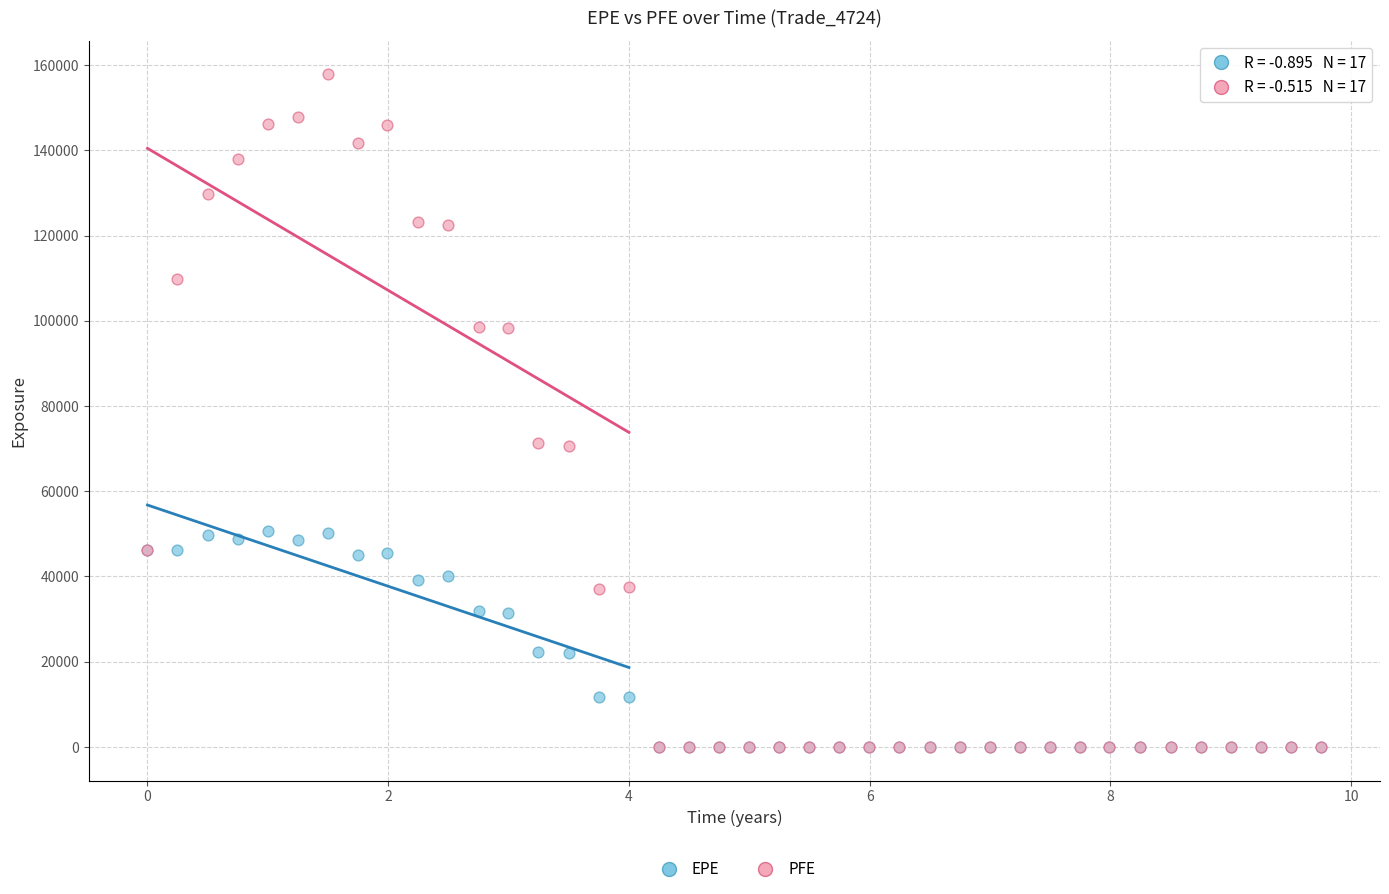

What are all the series names shown in the legend?

EPE, PFE